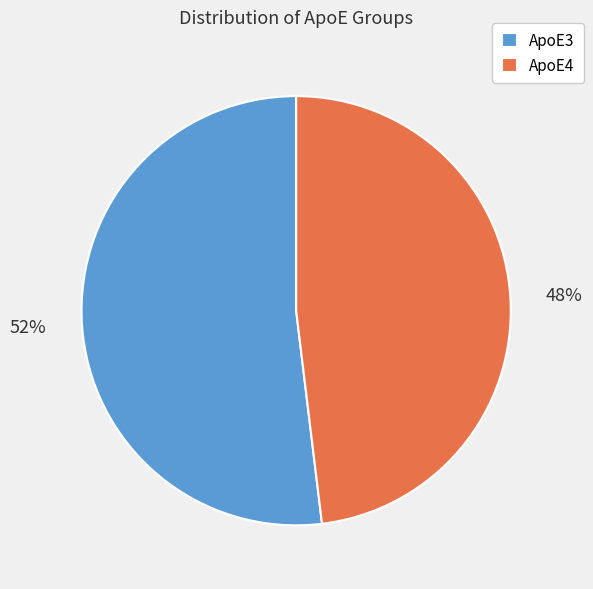

True or false: ApoE4 accounts for 48% of the total.

True